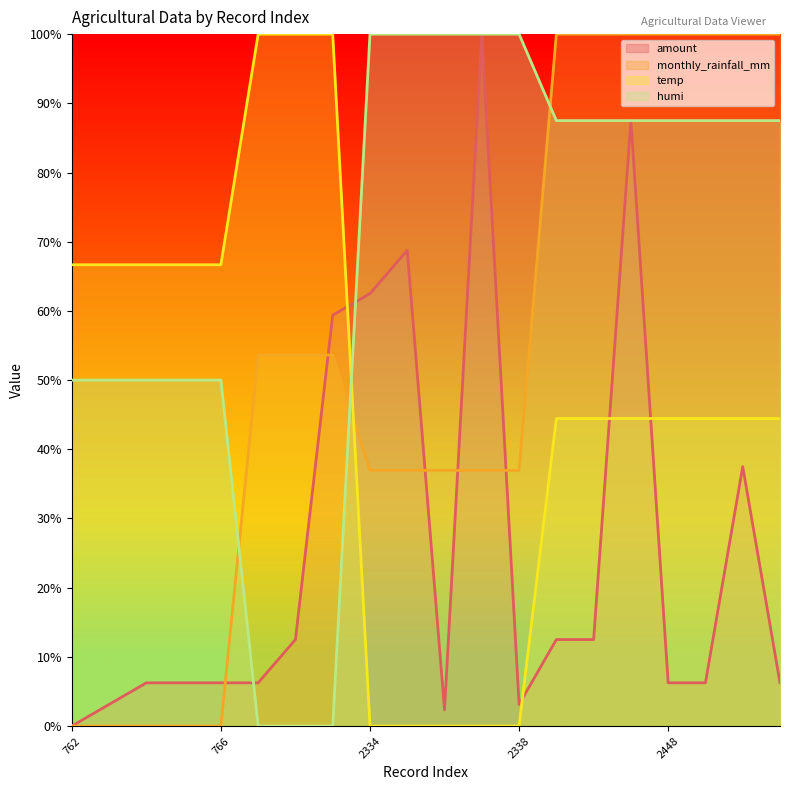

What is the value of the humi point at the 17th from the left?

87.5